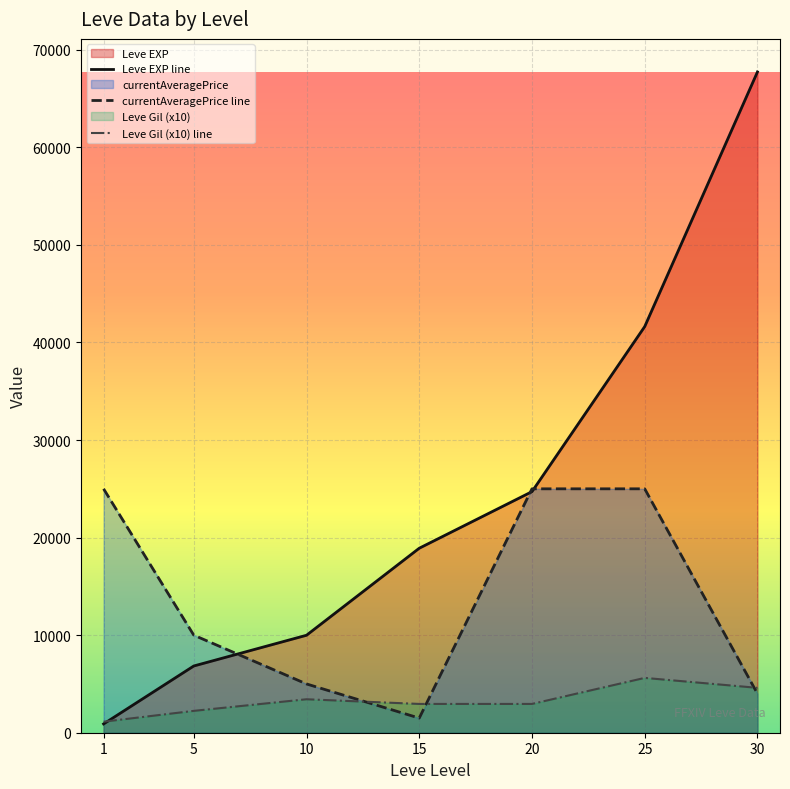

Does the chart display data point markers on the line(s)?

No